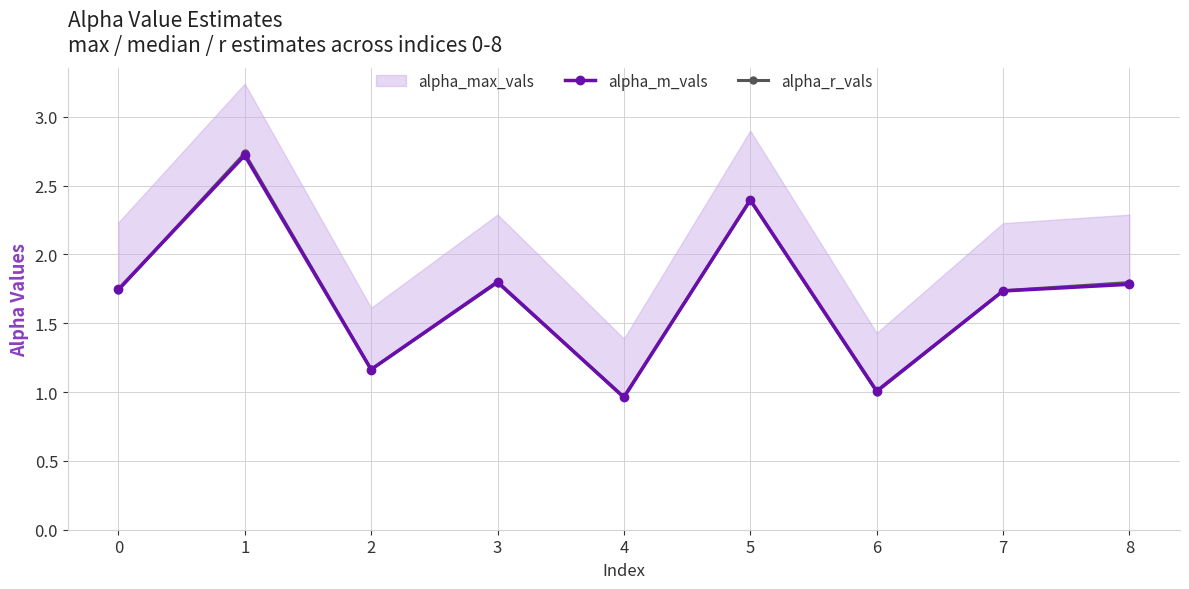

The alpha_r_vals series shows 2.9 at 0. True or false?

False